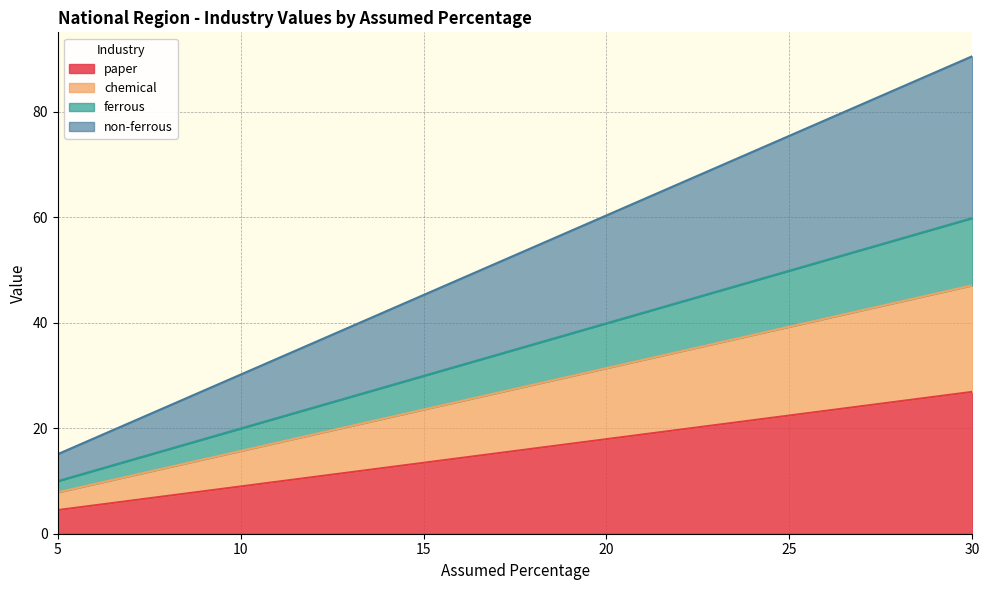

Is it true that ferrous equals 2.3 at 10?

False